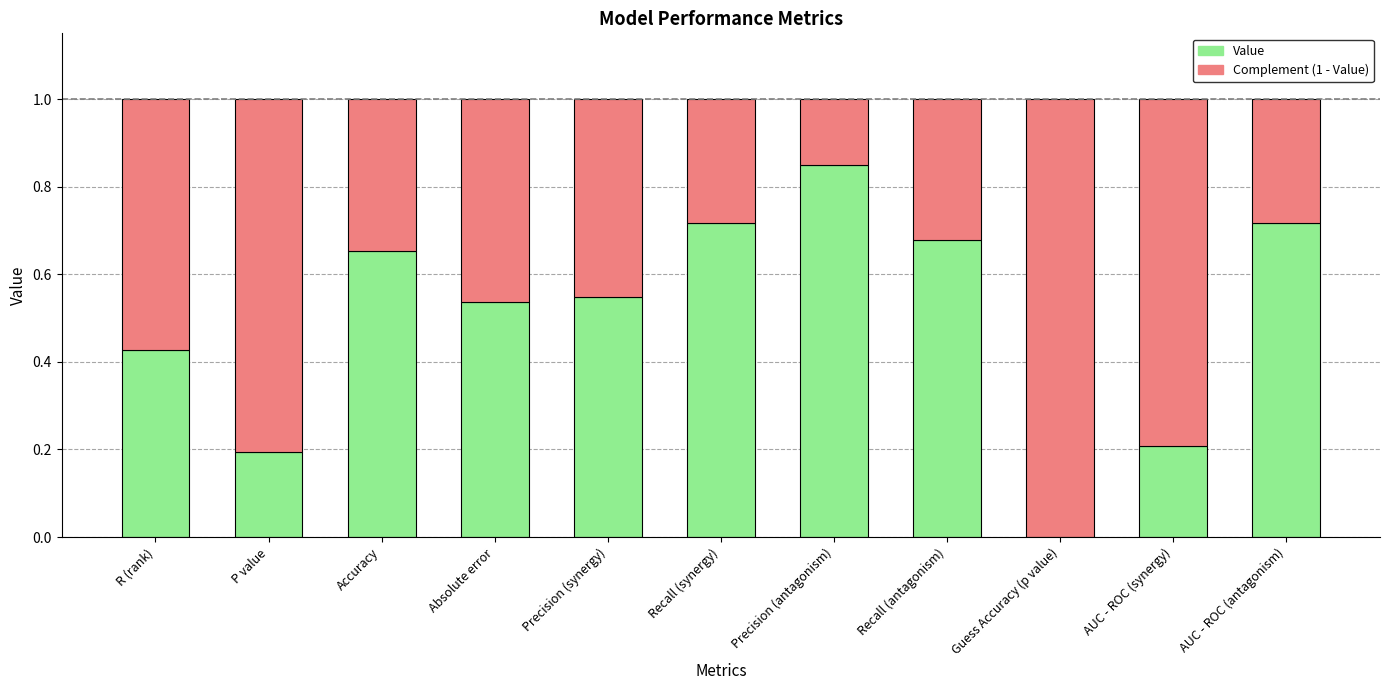

What are all the series names shown in the legend?

Value, Complement (1 - Value)